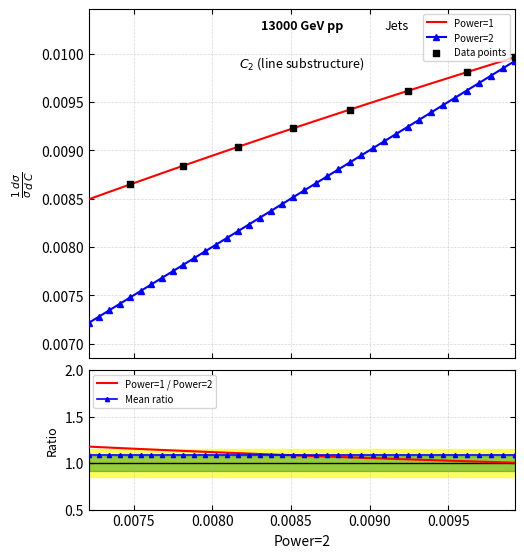

At how many categories does at least one series exceed 0?

40